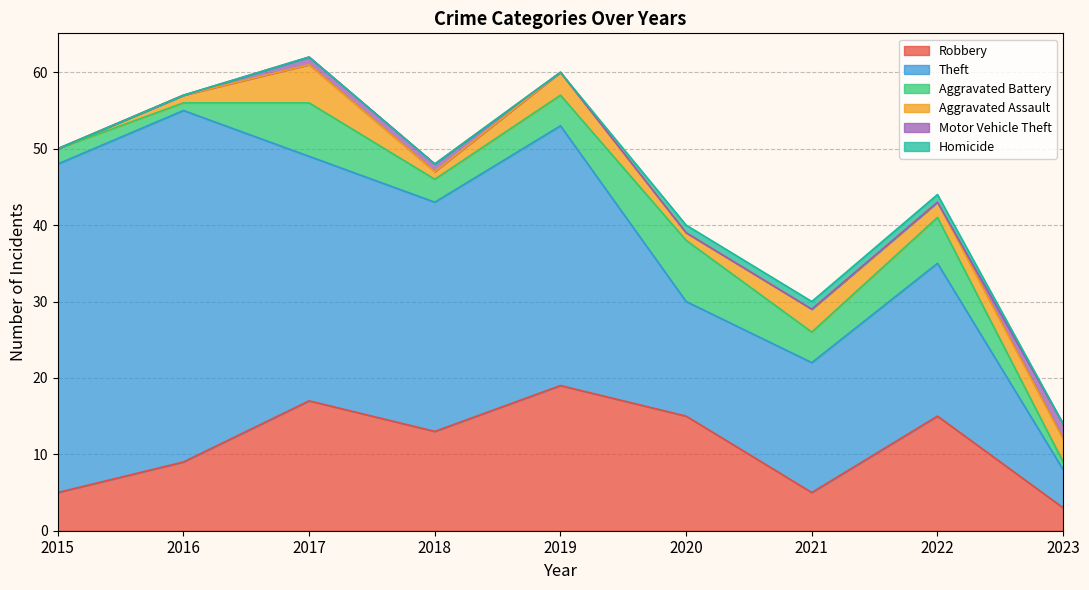

What is the spread (max minus min) of values at 2021?

17